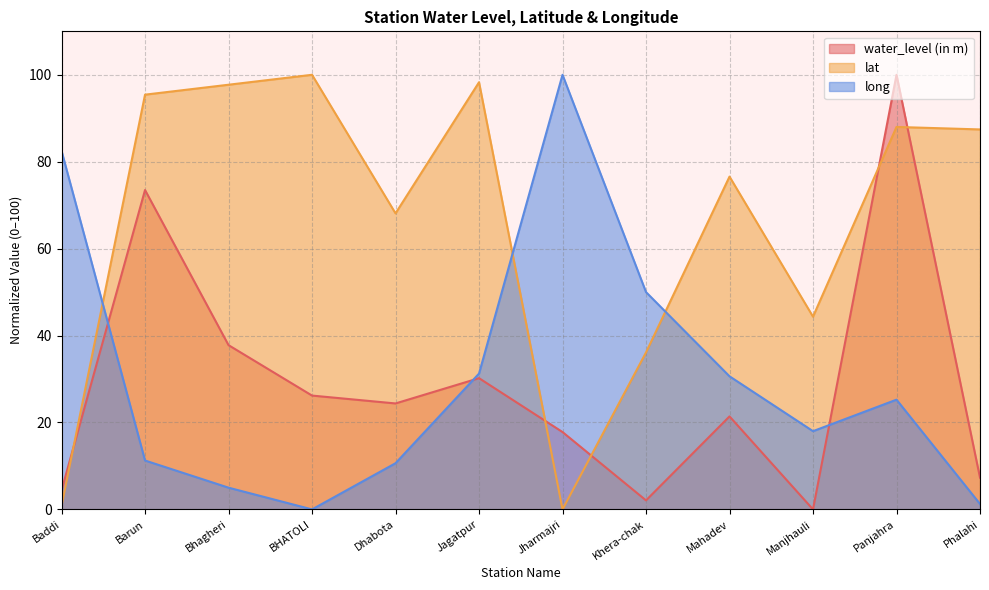

What is the difference between the second highest and second lowest values in the lat series?

97.5